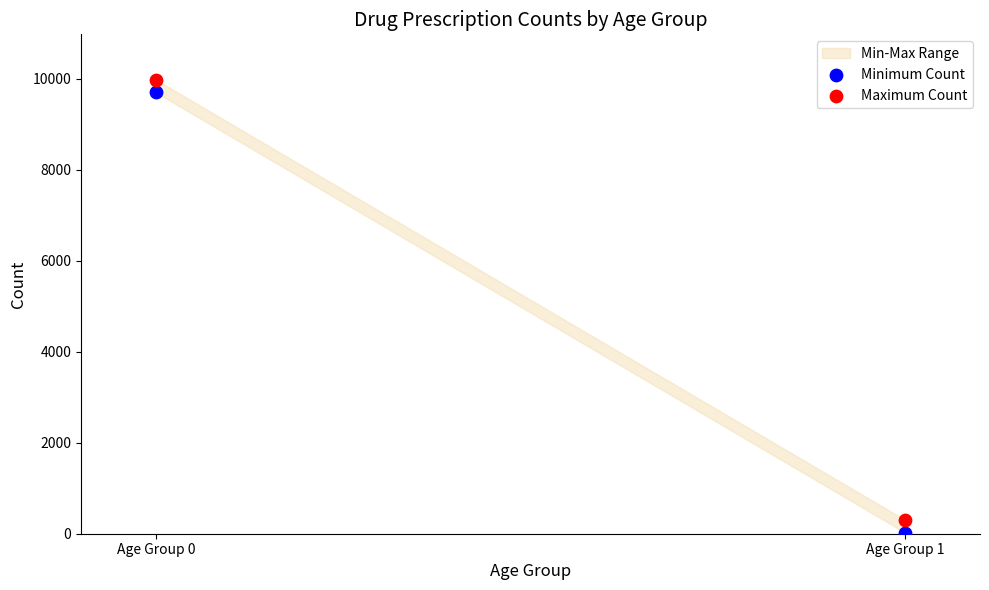

Across all data points, what is the average Y value?

5000